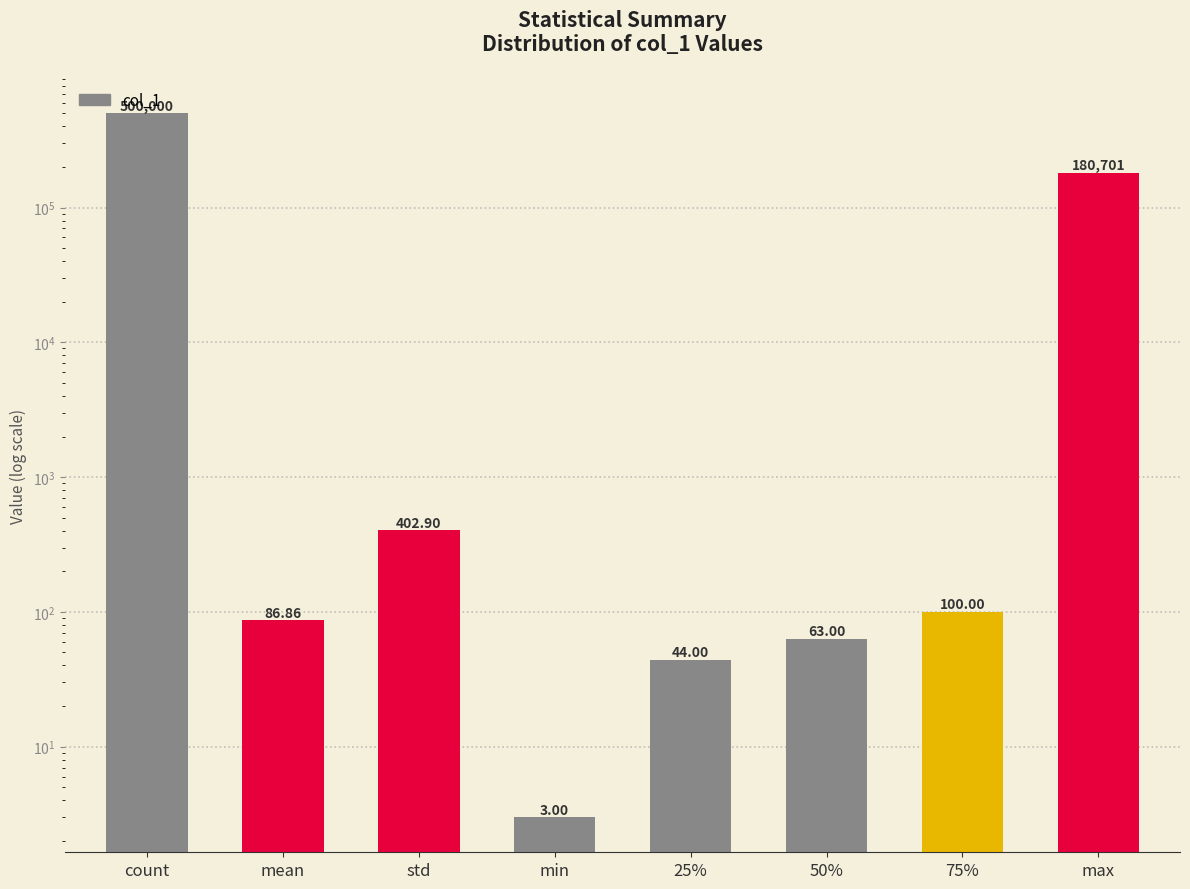

How many bars are there in total?

8